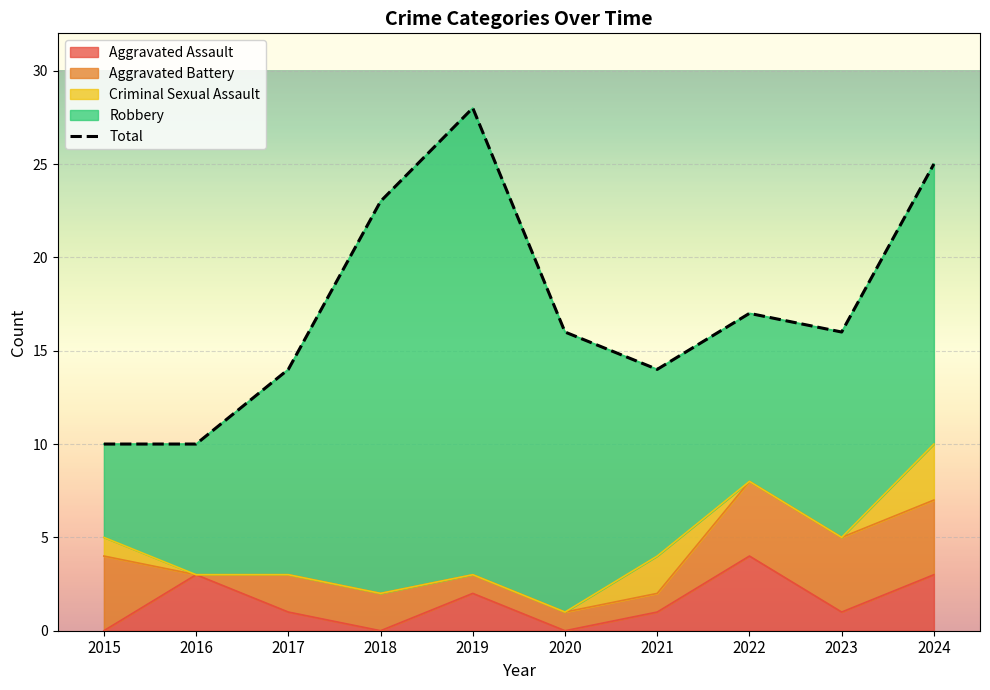

Where does the Aggravated Battery series first go above 2?

2015